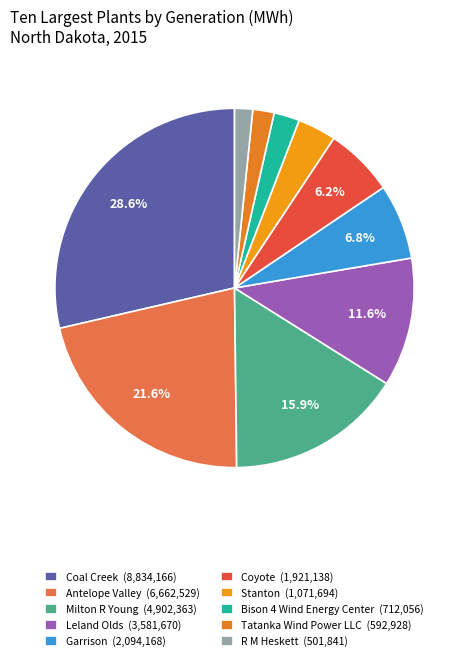

To the nearest percent, what percentage of the pie is Tatanka Wind Power LLC?

2%